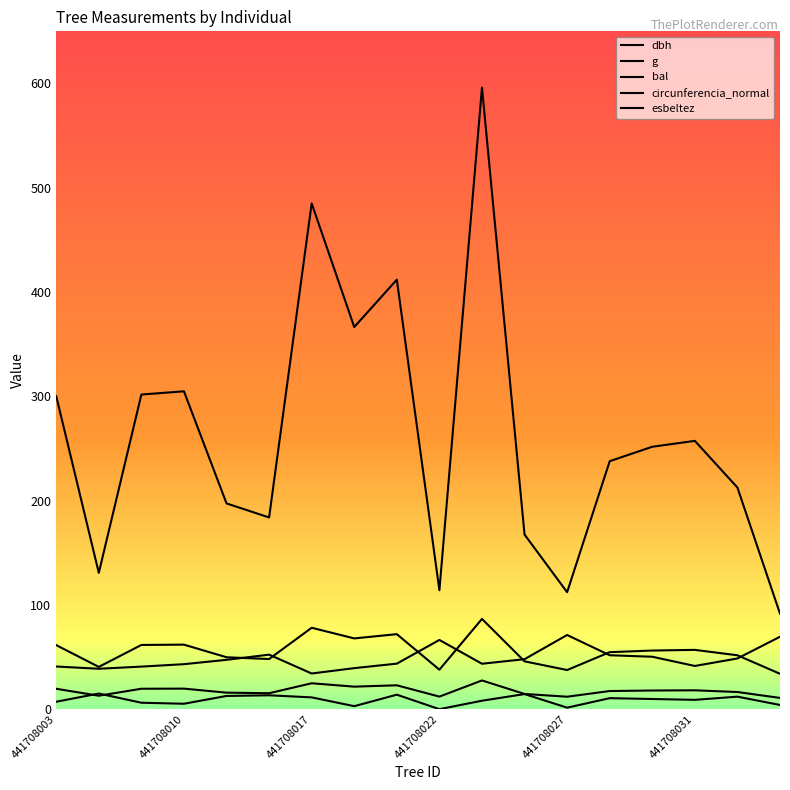

How many lines are shown in the chart?

5